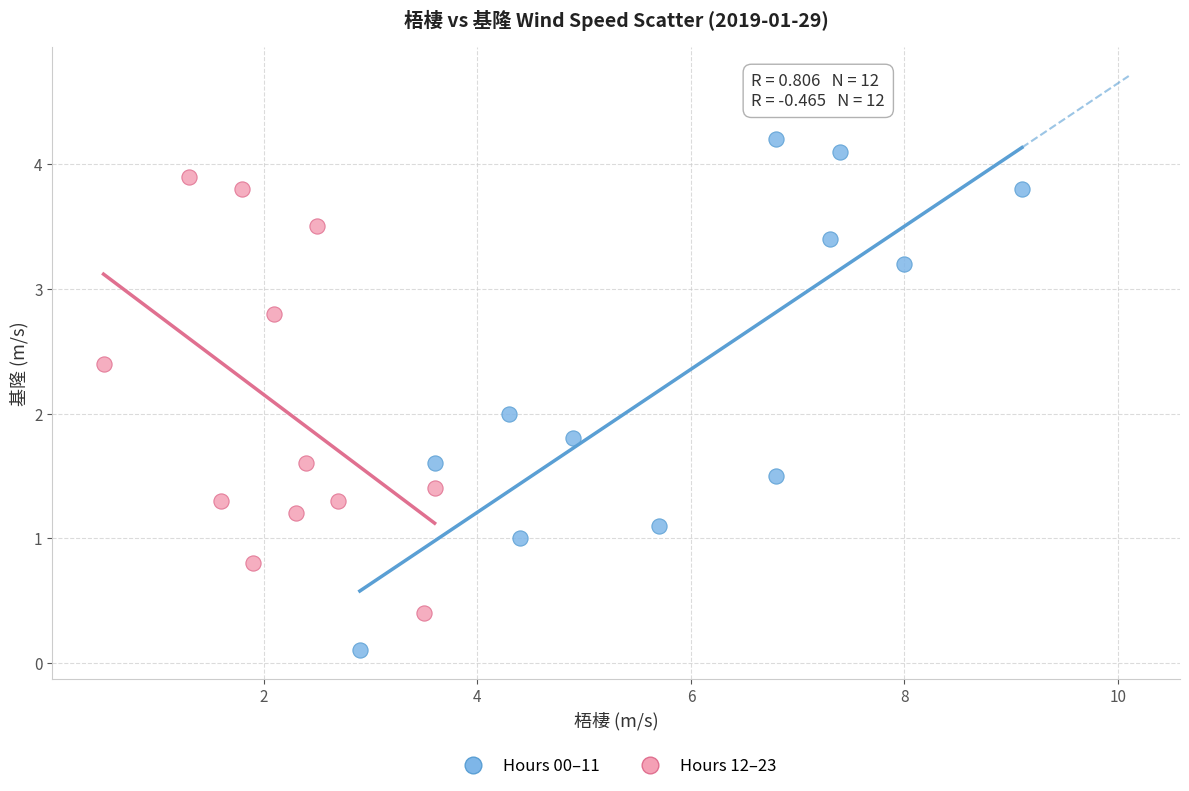

Which series reaches the minimum Y coordinate?

Hours 00–11